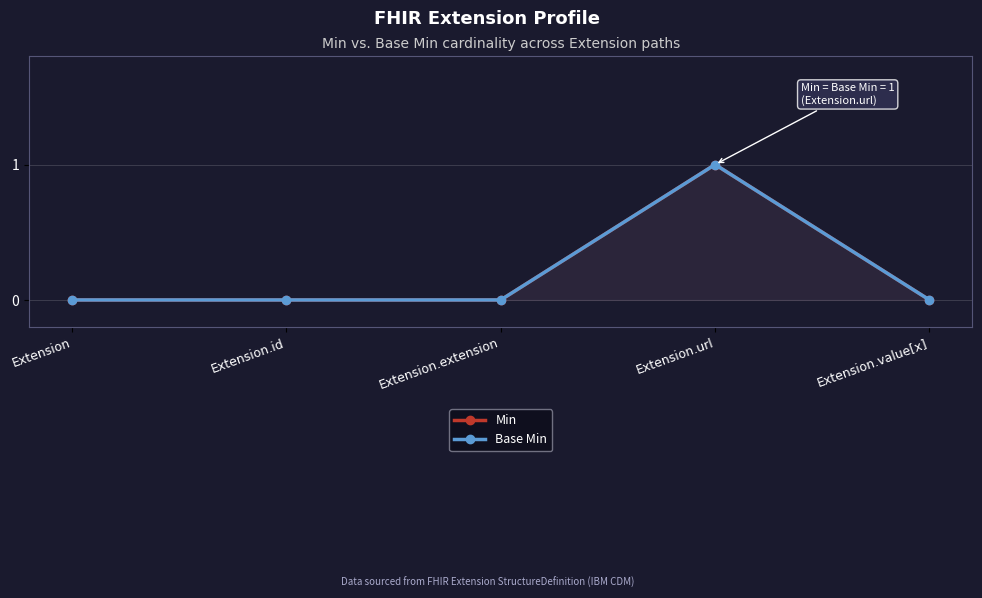

At which label is Base Min closest to 0?

Extension